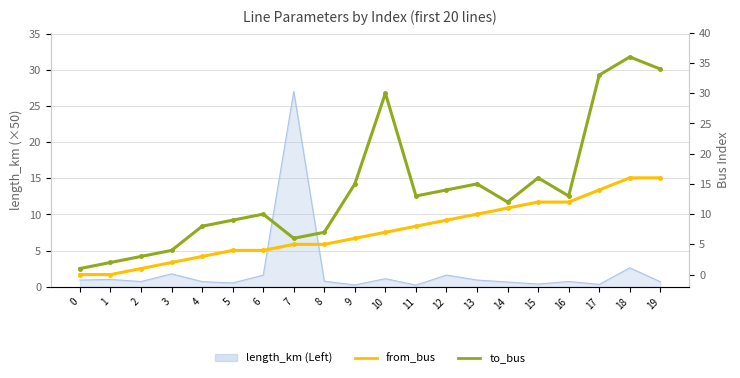

True or false: to_bus and from_bus cross at least once.

False